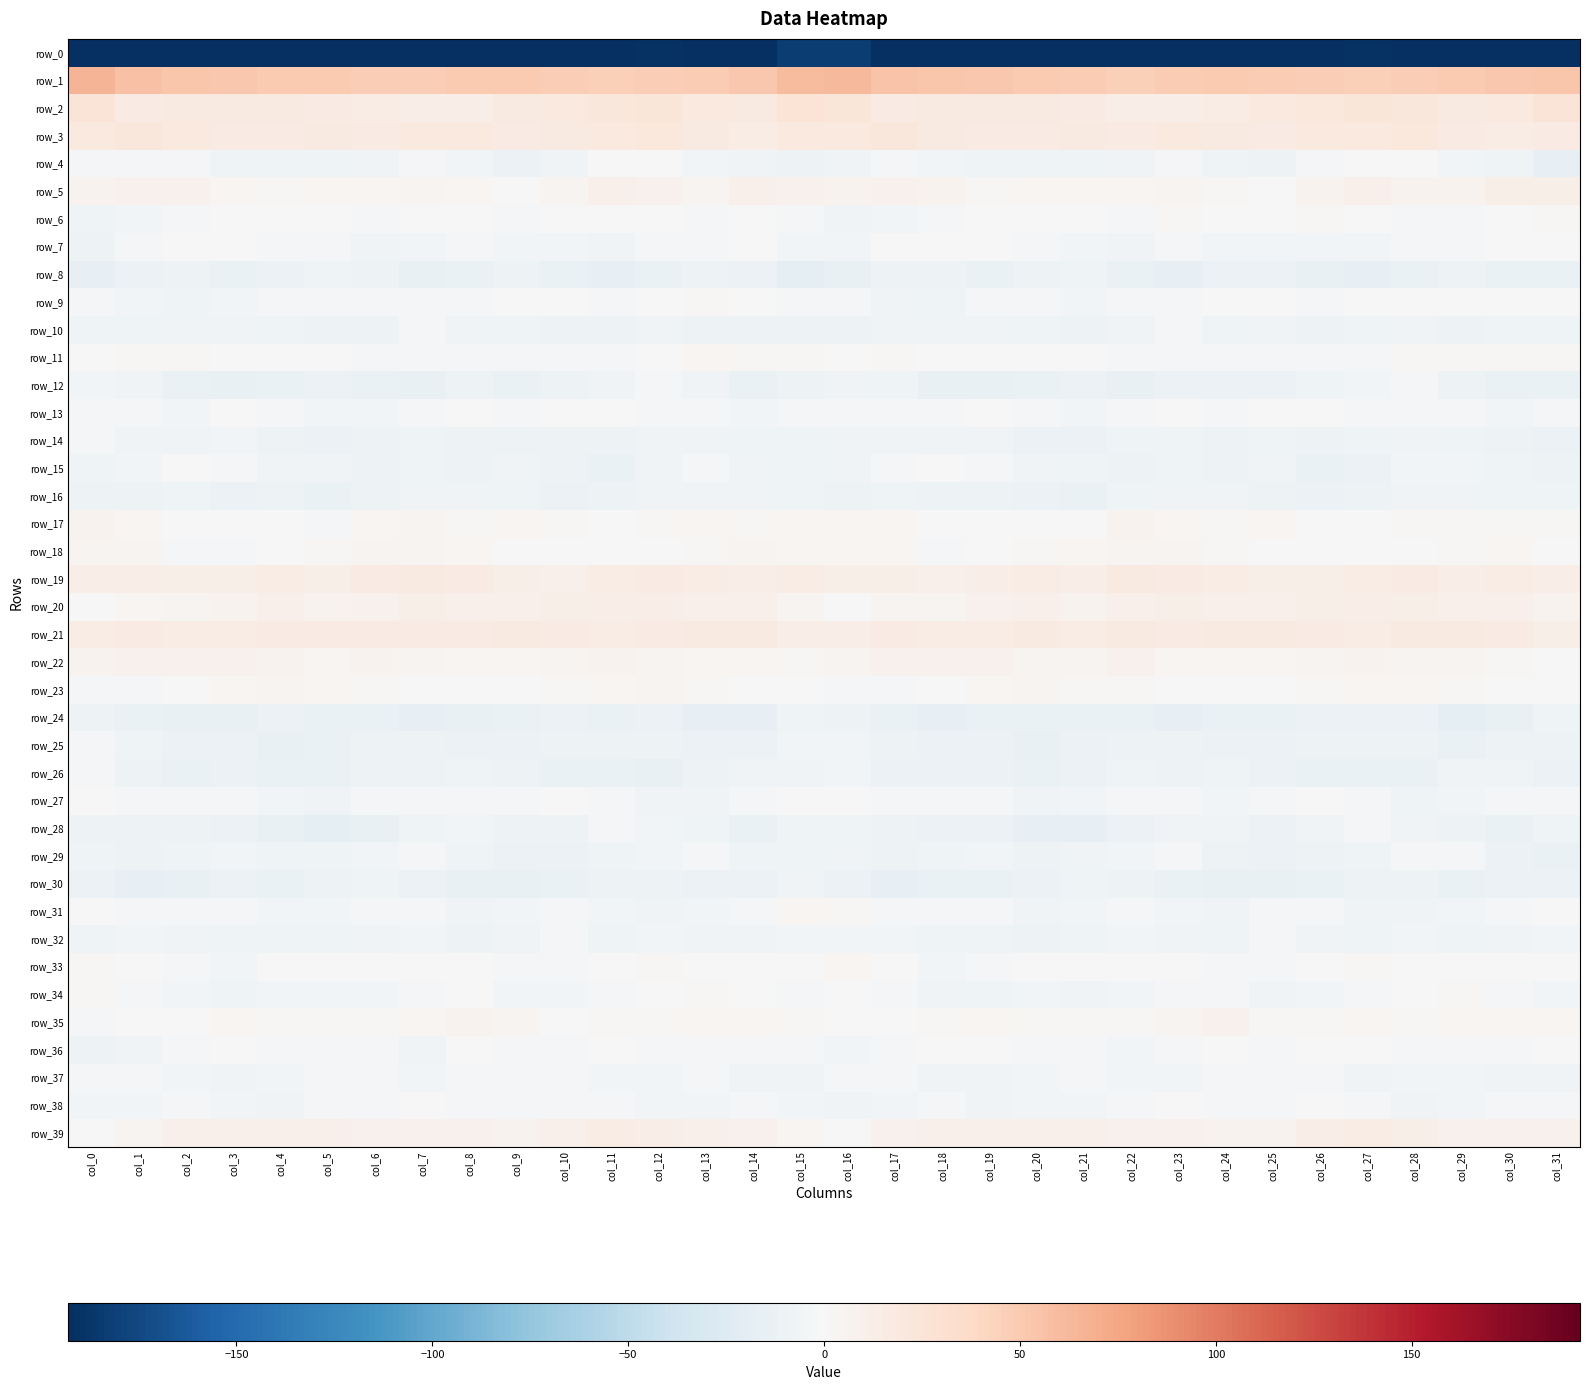

At which label does row_21 first exceed 15?

col_1